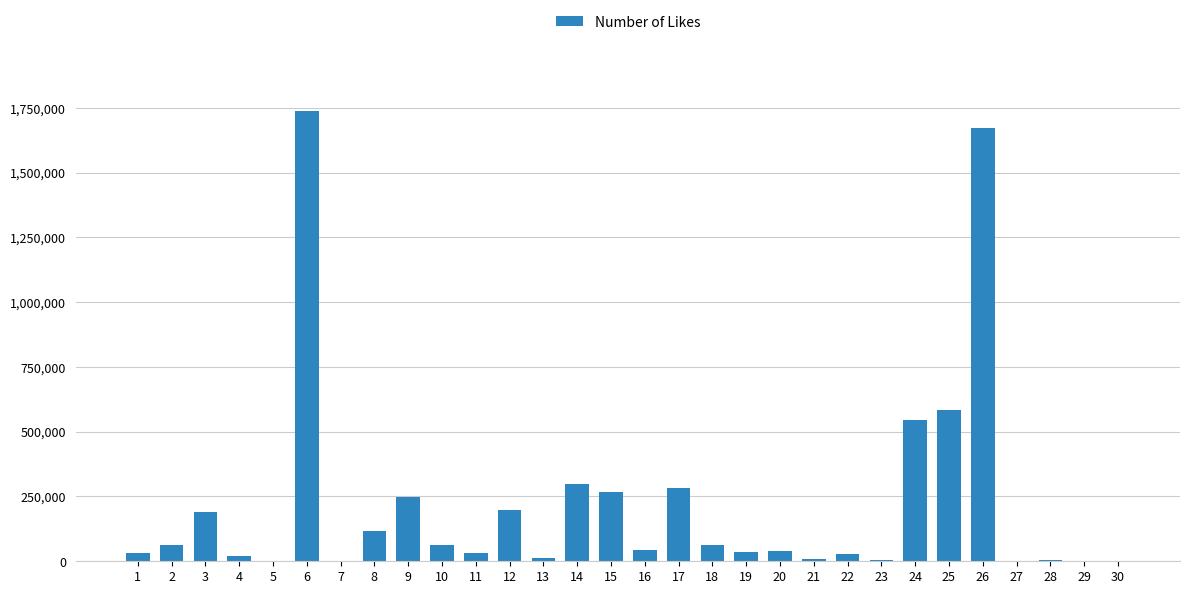

How many categories are shown in the chart?

30